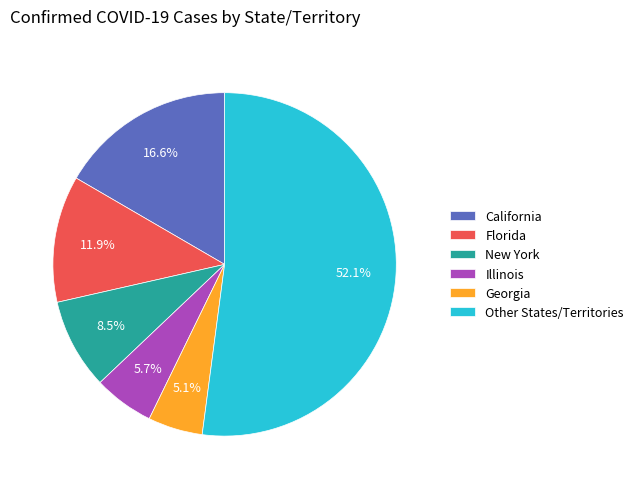

How many segments does this pie chart have?

6